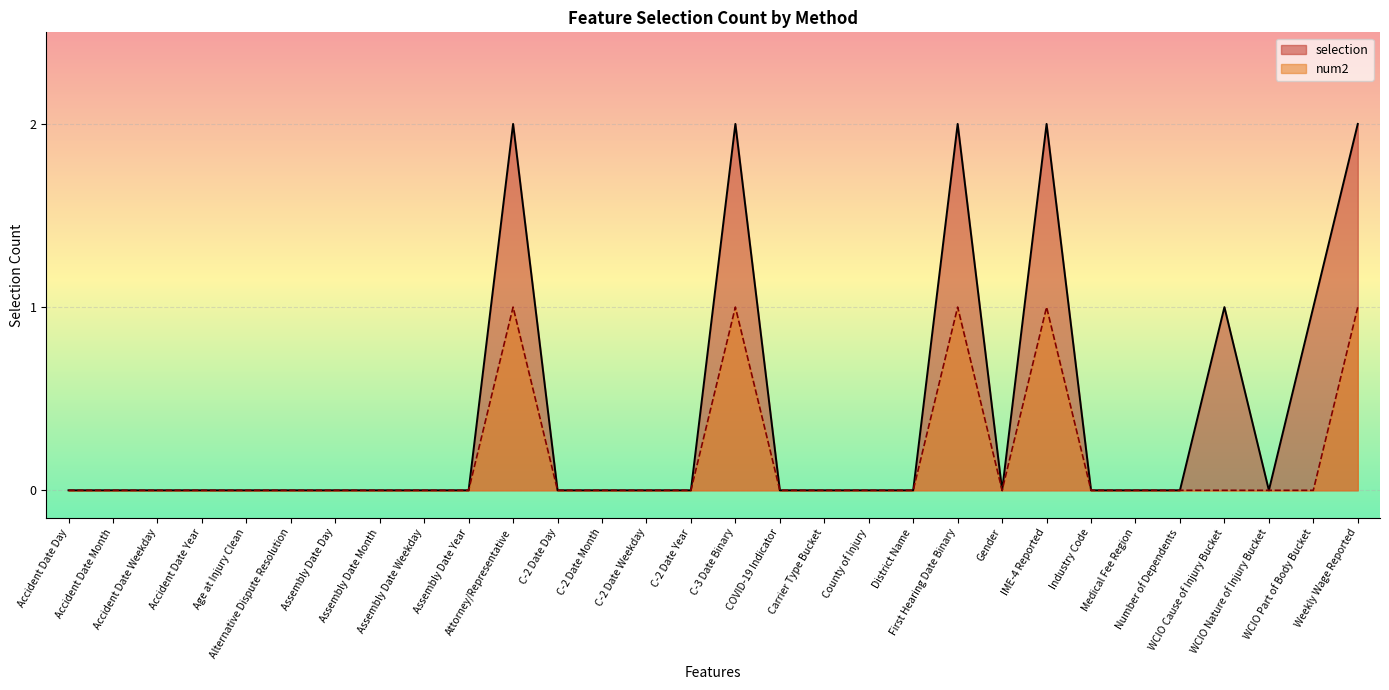

What is the label of the 20th point from the right?

Attorney/Representative